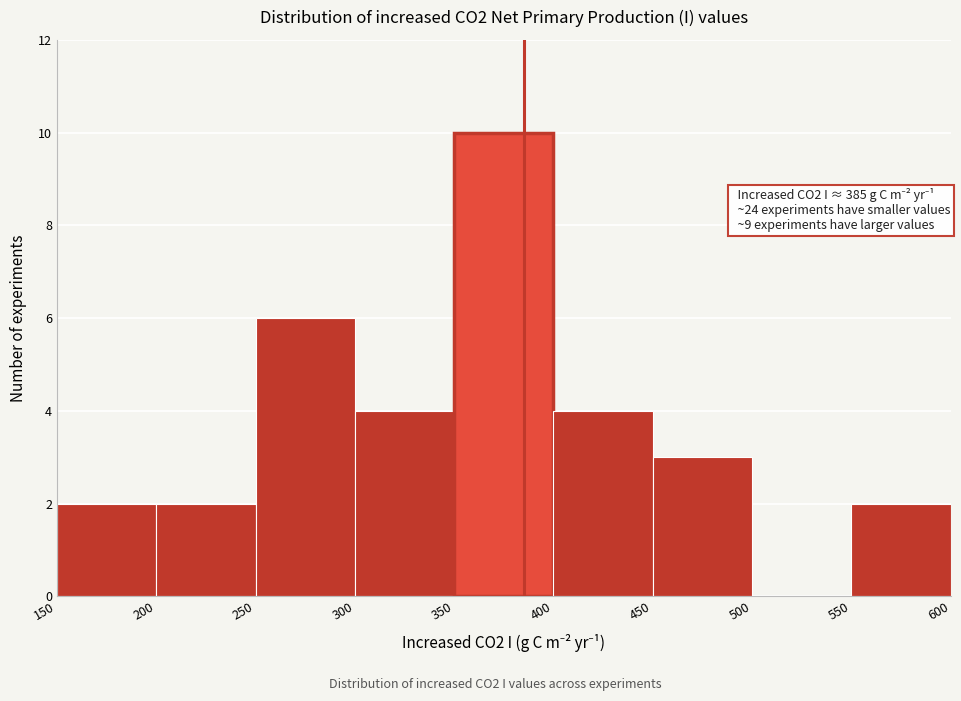

Which range on the x-axis has the tallest bar?

350 to 400